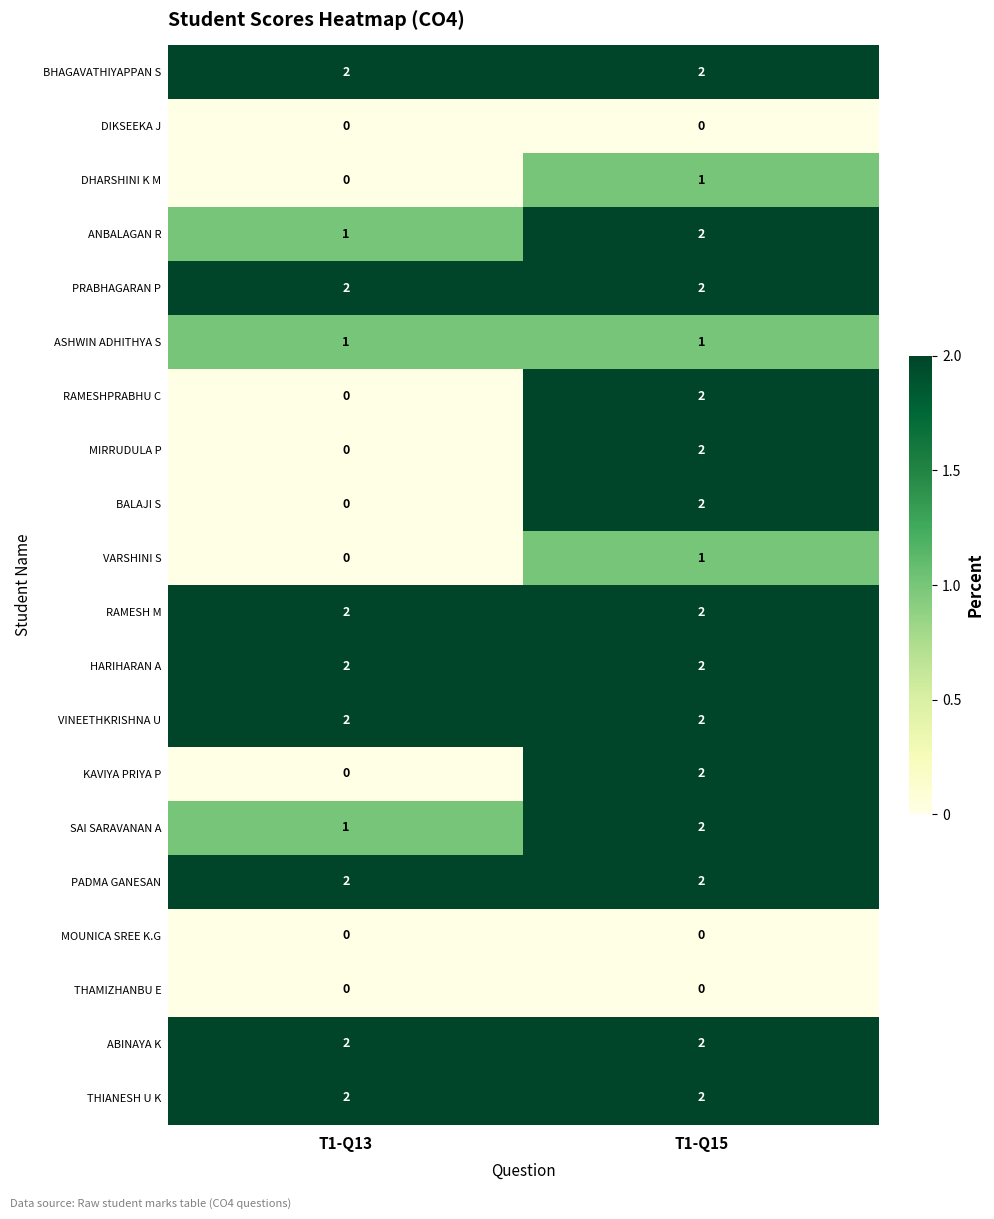

Is the value of DHARSHINI K M at T1-Q15 greater than the value of BHAGAVATHIYAPPAN S at T1-Q13?

No